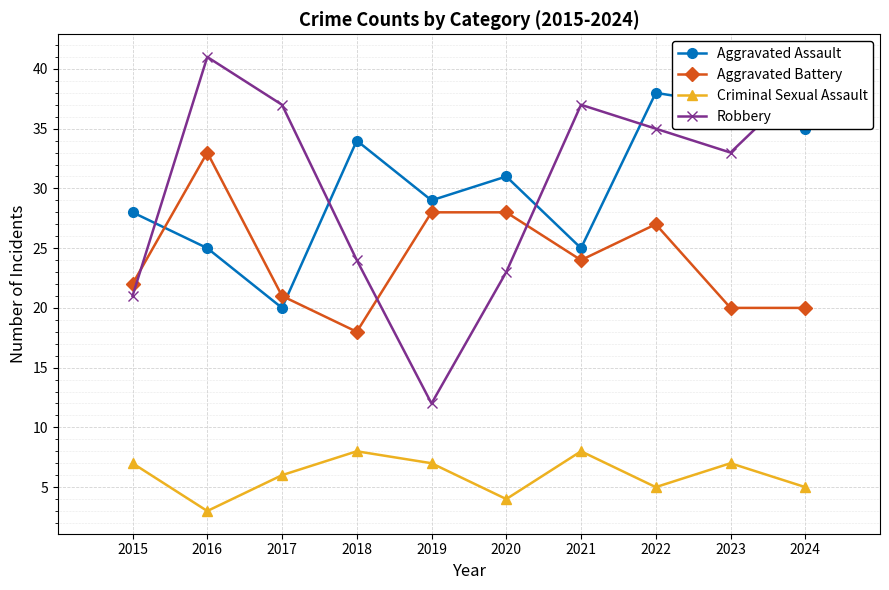

Reading left to right, transcribe all the data shown in this chart.

Aggravated Assault: 28	25	20	34	29	31	25	38	37	35
Aggravated Battery: 22	33	21	18	28	28	24	27	20	20
Criminal Sexual Assault: 7	3	6	8	7	4	8	5	7	5
Robbery: 21	41	37	24	12	23	37	35	33	39